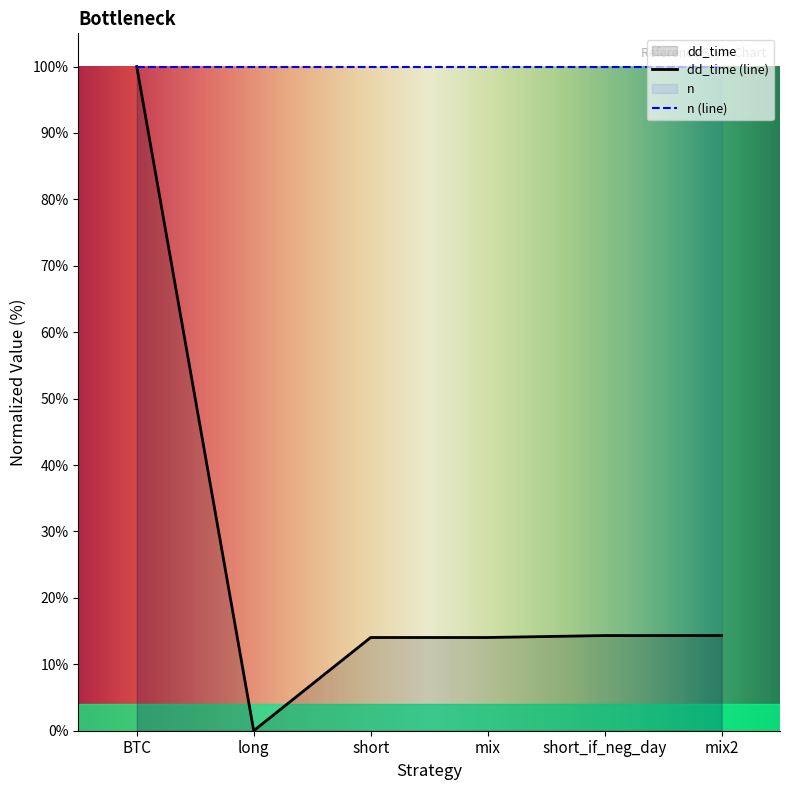

How many data points are less than 14?

1